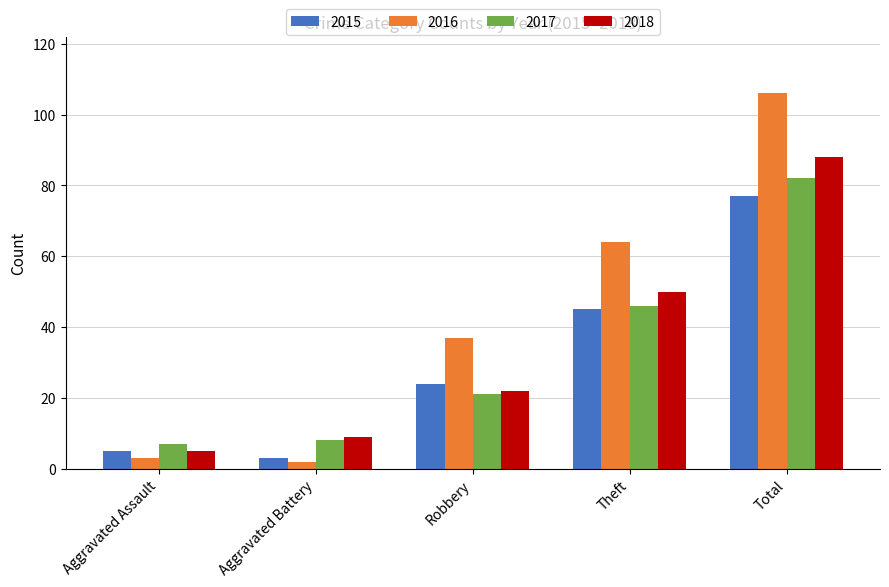

How many values in the 2016 series are below 37?

2